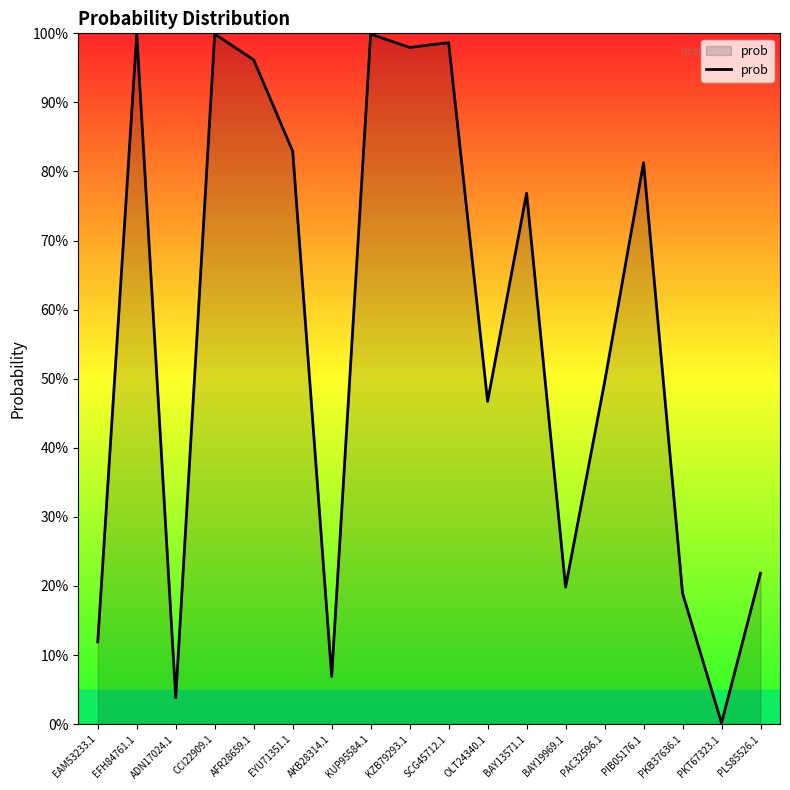

Is this an area chart (filled region under the line)?

Yes